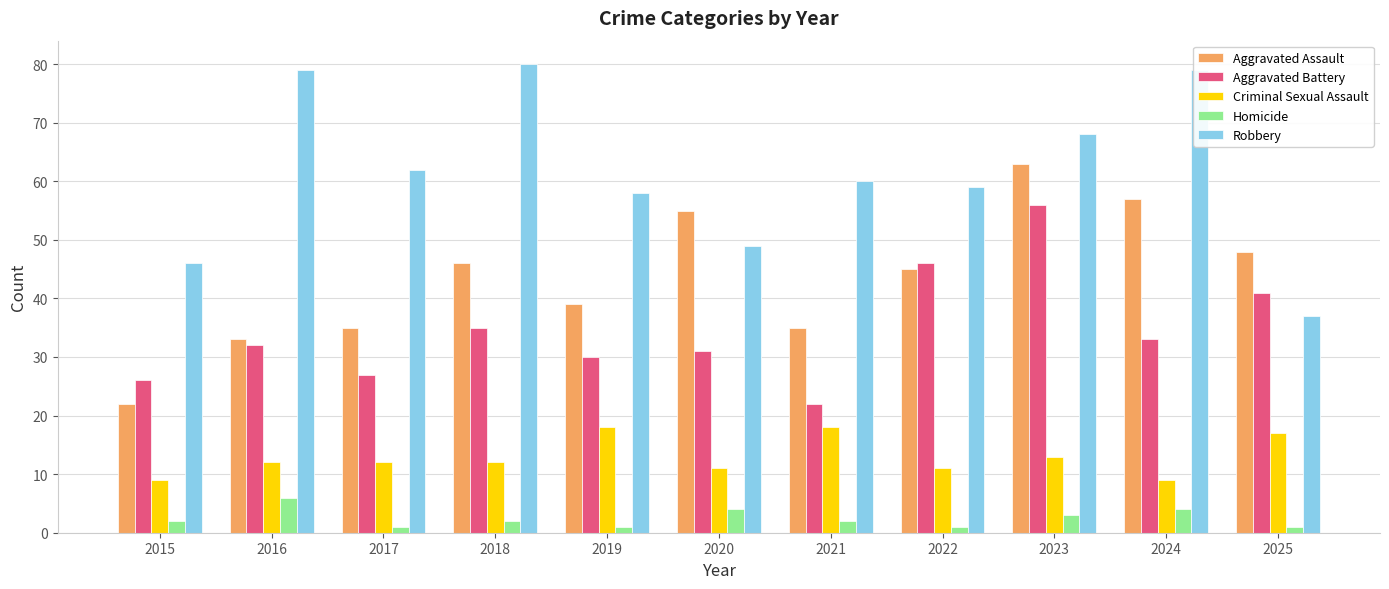

What is the value of the Robbery bar at the 2nd from the left?

79